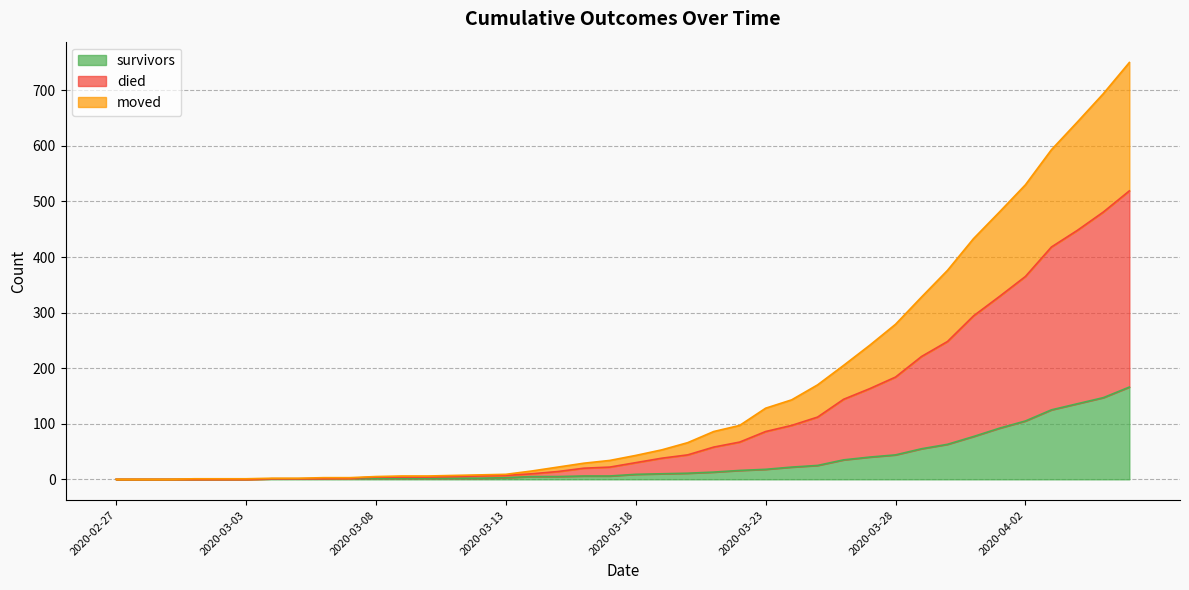

What is the label of the 39th point from the left?

2020-04-05